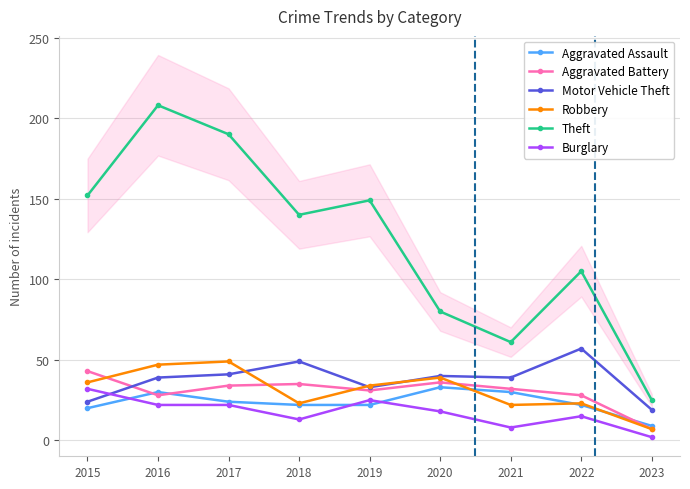

What is the value of the Theft point at the 4th from the left?

140